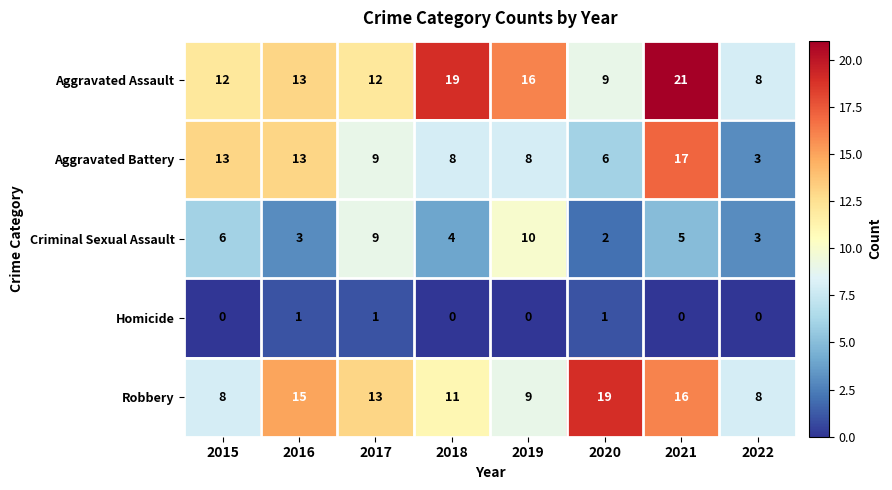

What is the maximum value shown in the chart?

21